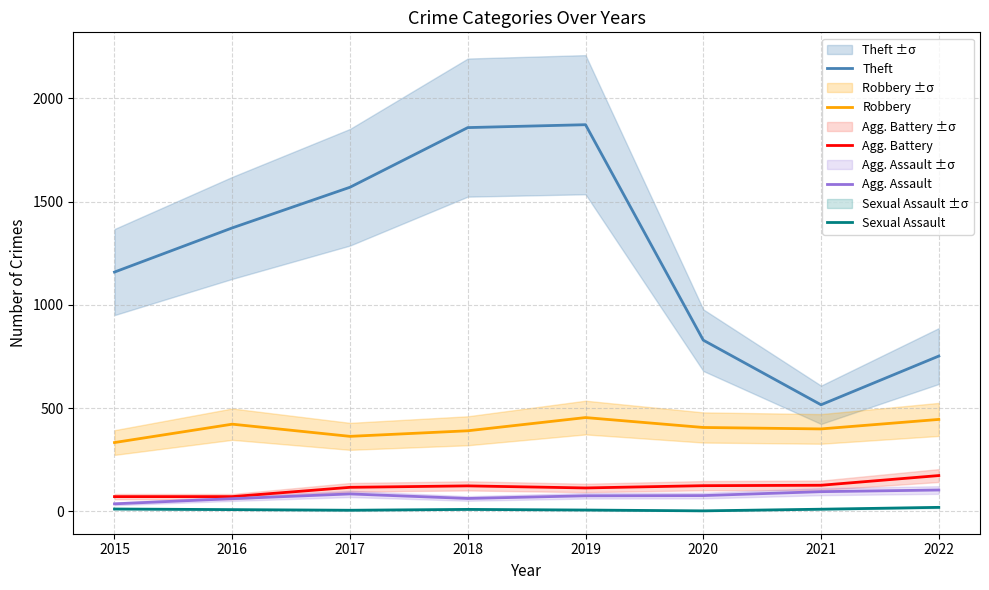

How many lines are shown in the chart?

5